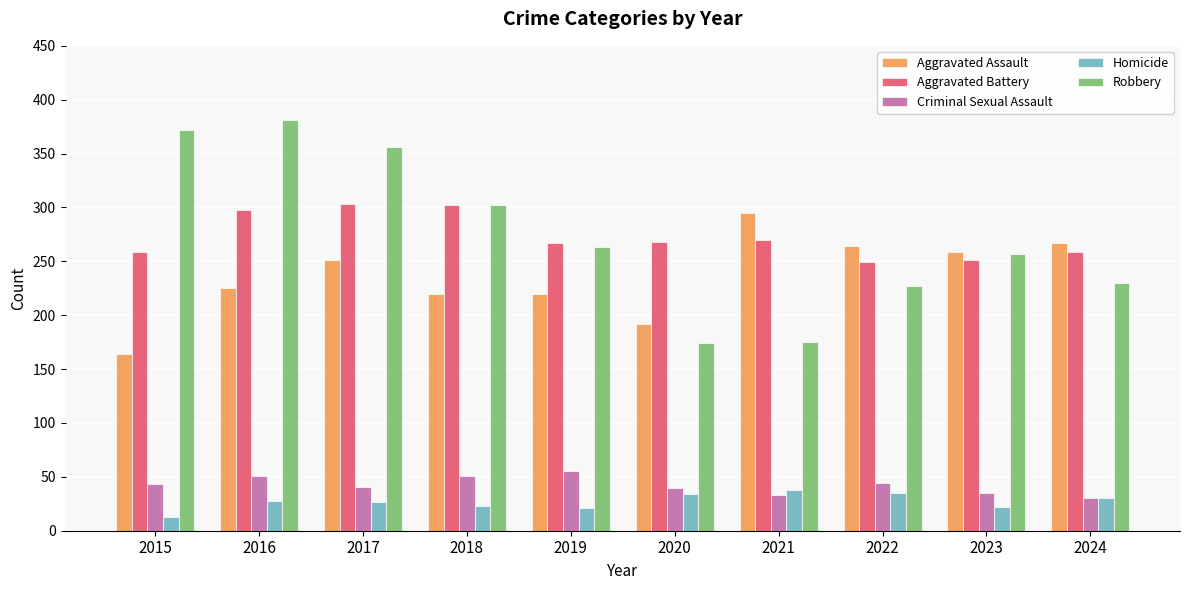

Which series has the largest range (max minus min)?

Robbery